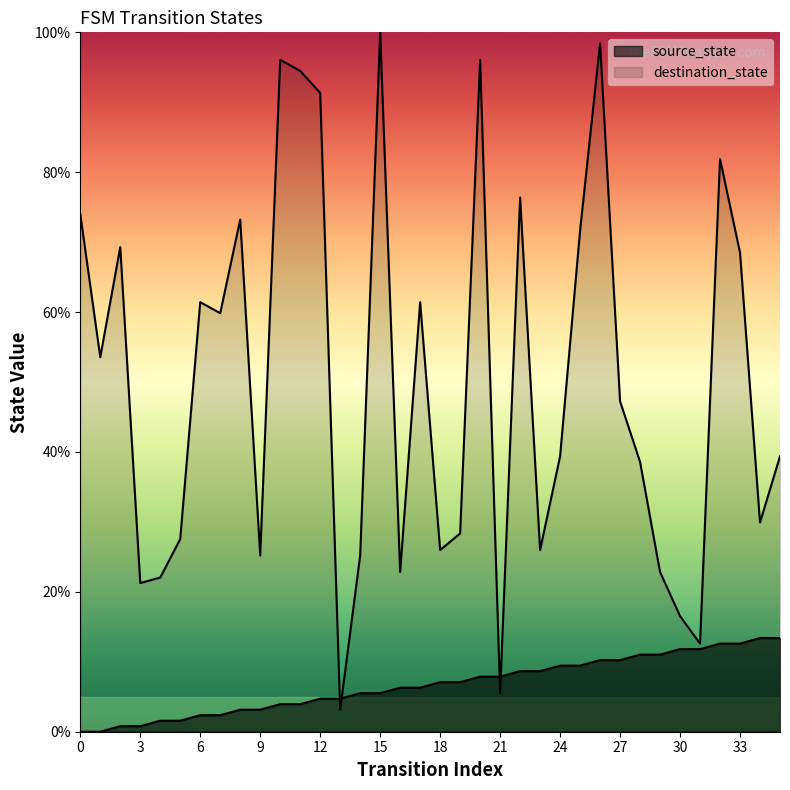

How many lines are shown in the chart?

2